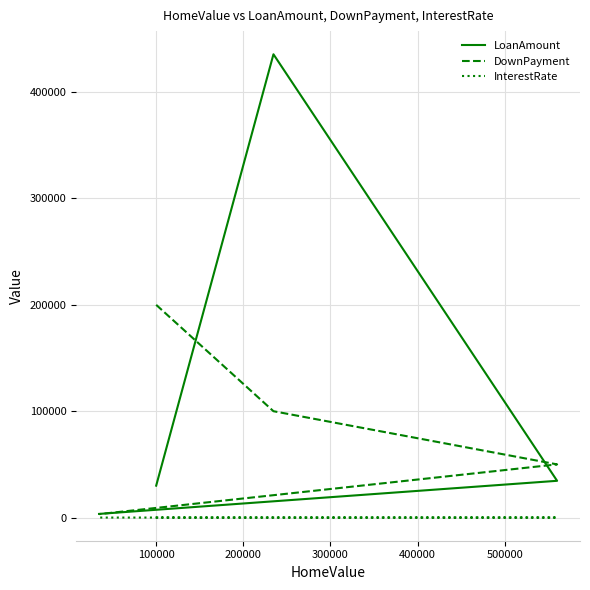

What is the spread (max minus min) of values at 200000?

49992